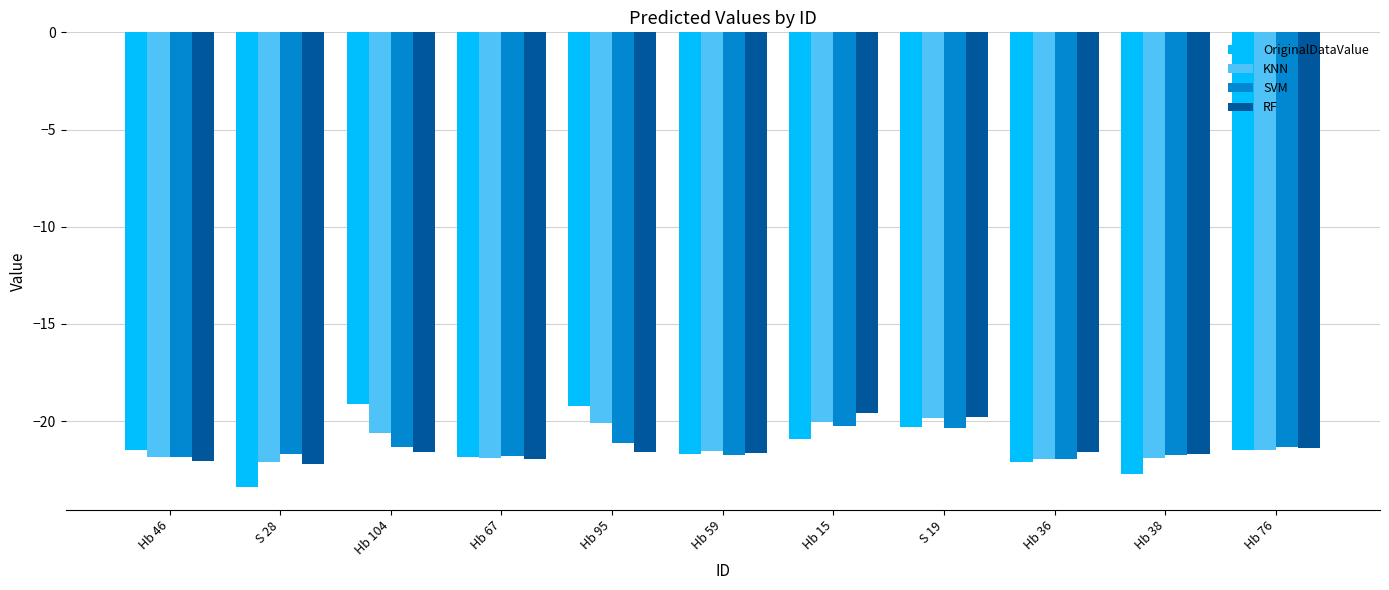

How many series are shown in this chart?

4